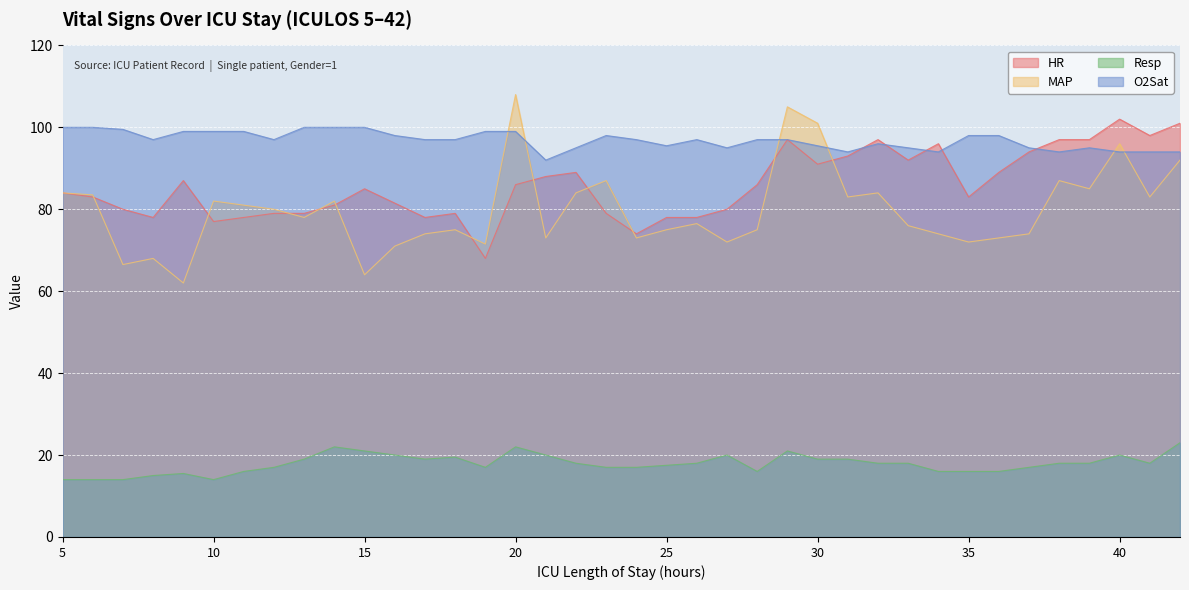

Rank the series by their maximum value, from lowest to highest.

Resp, O2Sat, HR, MAP